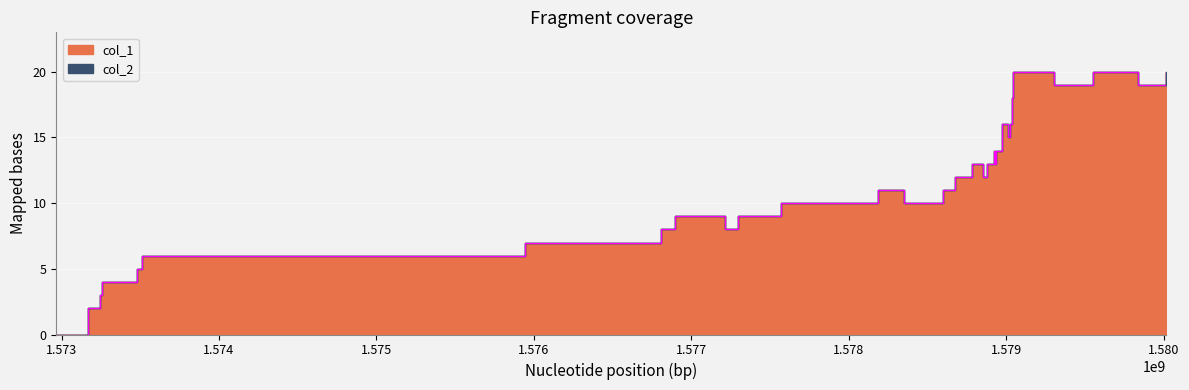

Which has a higher value, 1579039204 or 1572966733?

1579039204